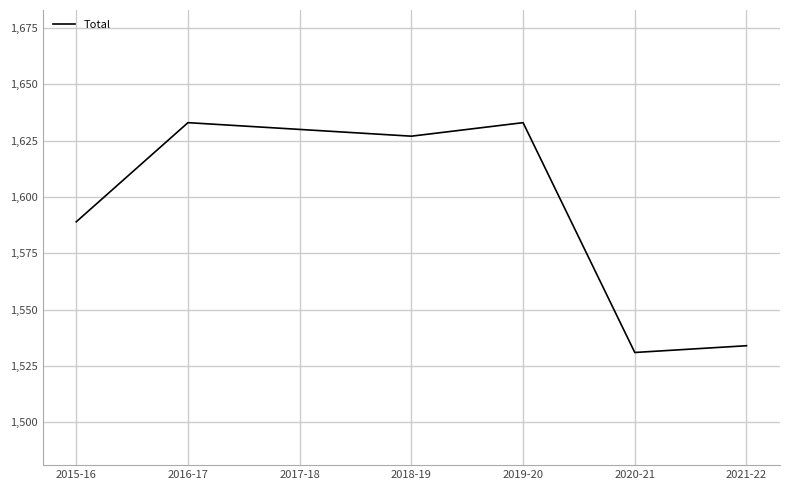

What is the maximum value shown in the chart?

1633